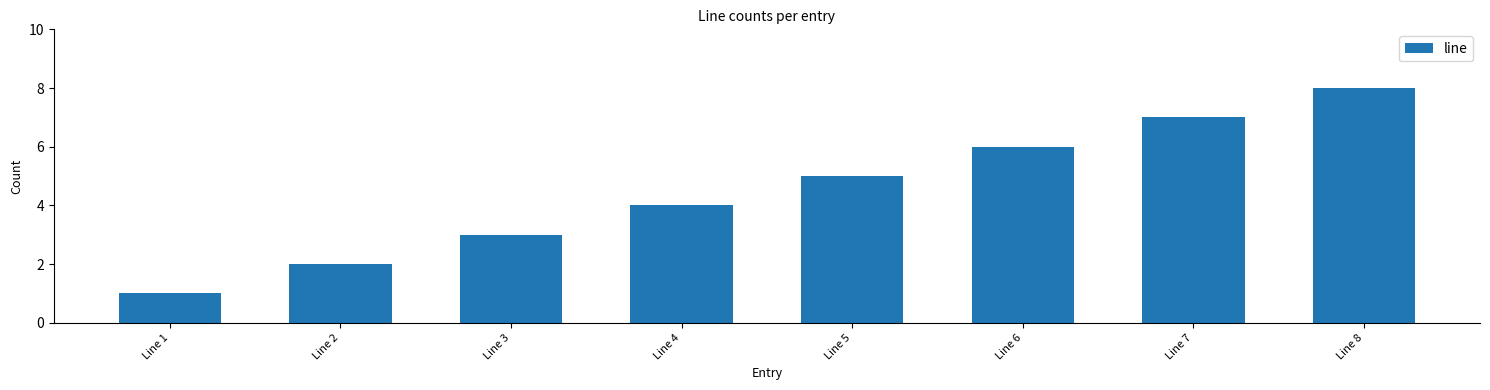

What is the difference between the second highest and minimum values?

6